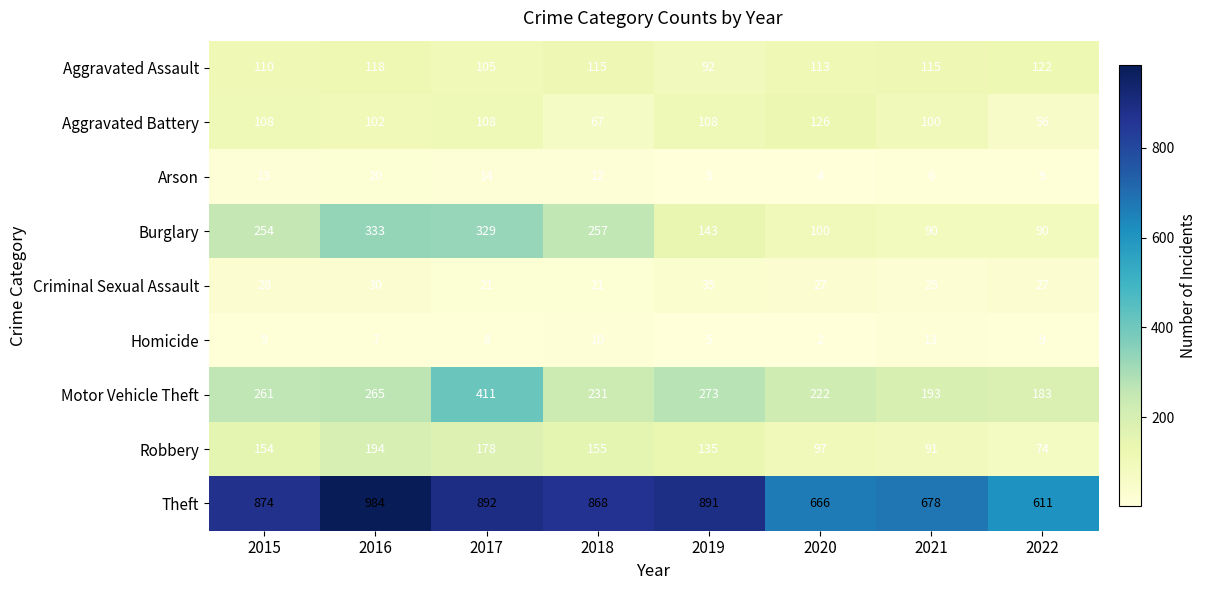

Count the number of data series in this chart.

9